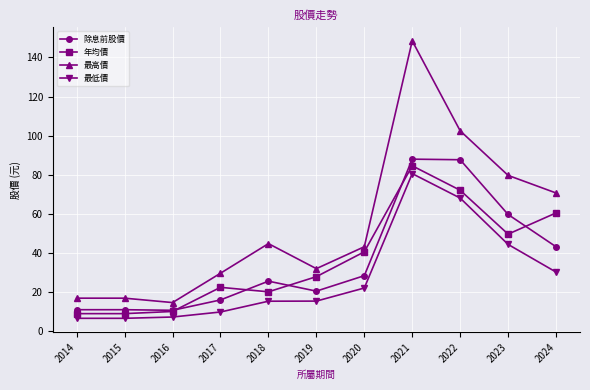

Which series has the largest range (max minus min)?

最高價